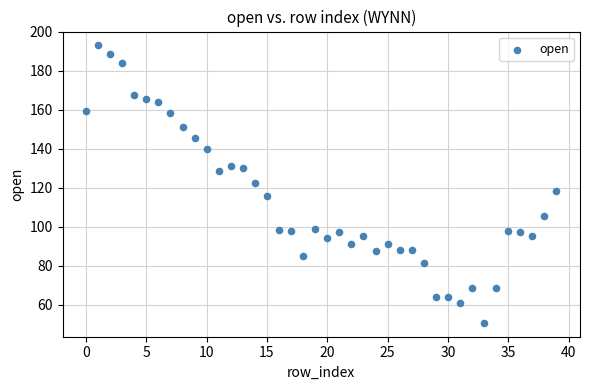

What is the range of Y values (max minus min)?

142.3